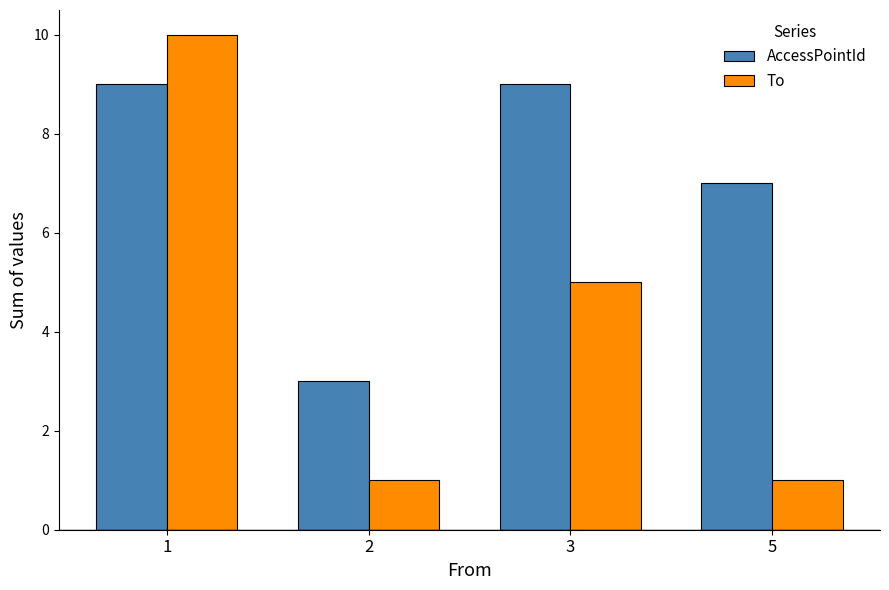

Reading left to right, list all the values displayed in this chart.

AccessPointId: 1=9	2=3	3=9	5=7
To: 1=10	2=1	3=5	5=1